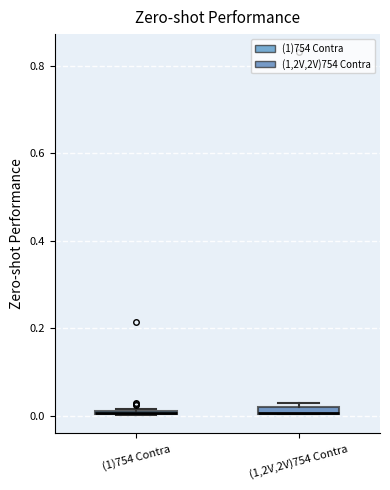

Where is the lower edge of the box for (1,2V,2V)754 Contra on the y-axis? The values are not printed on the chart, so give them approximately, as read against the axis.

0.00